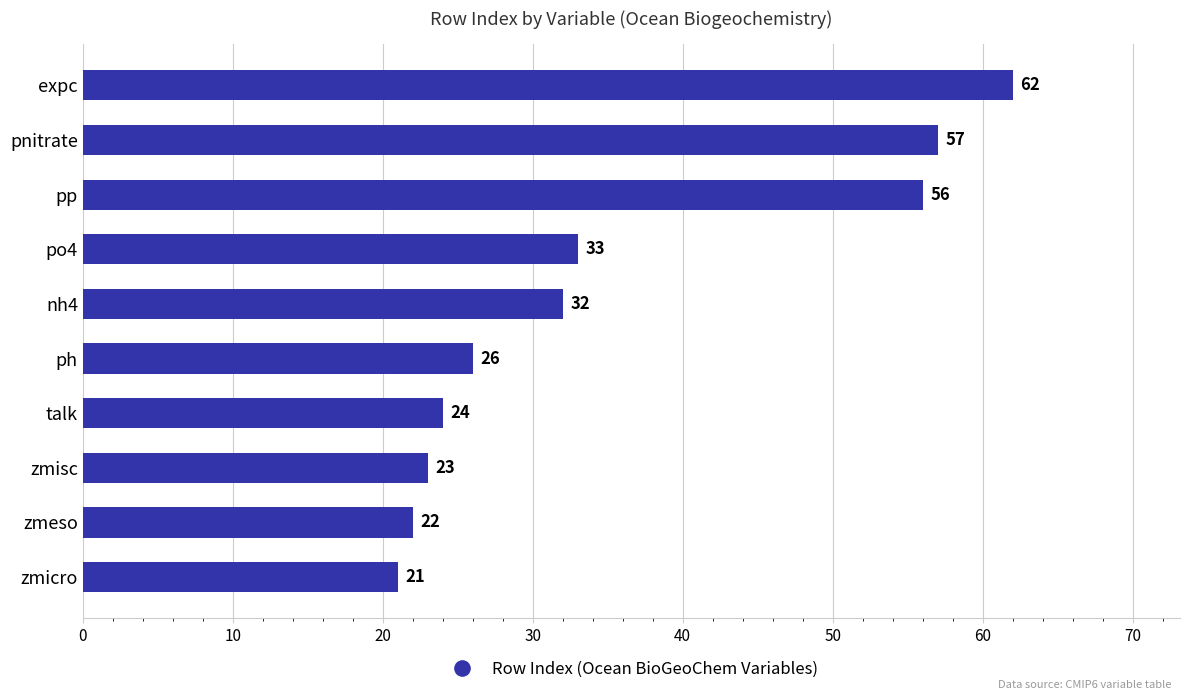

What is the change in value from po4 to zmeso?

-11